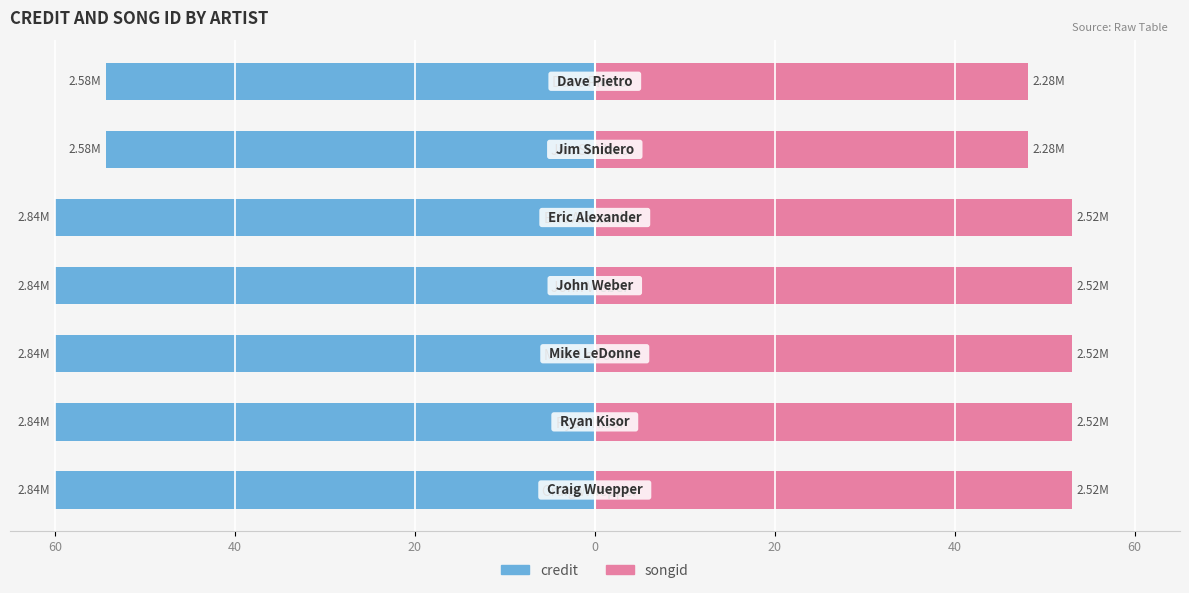

Which series has the widest spread of values?

credit